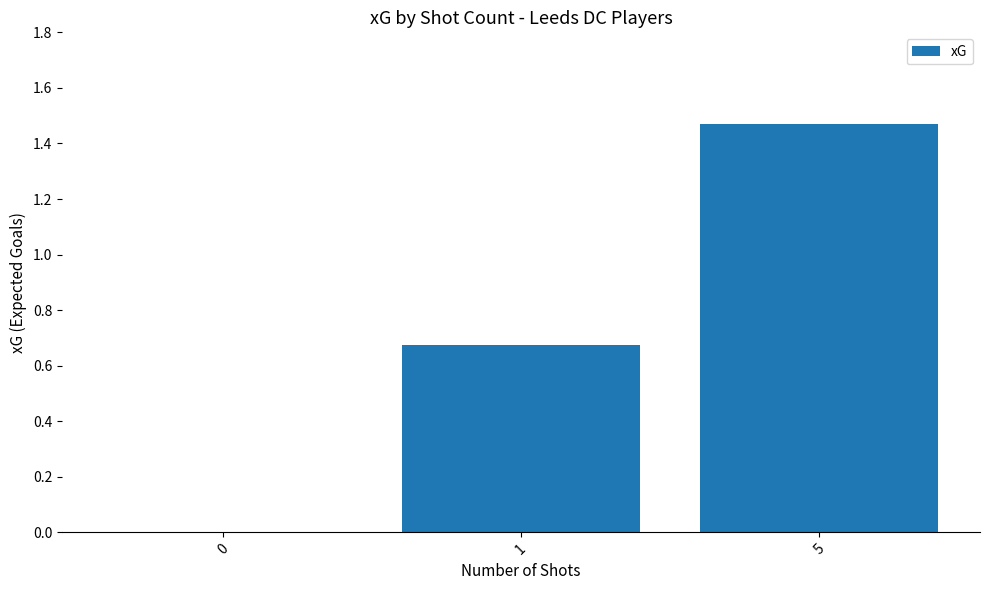

True or false: the data shows 0.3 at 1.

False